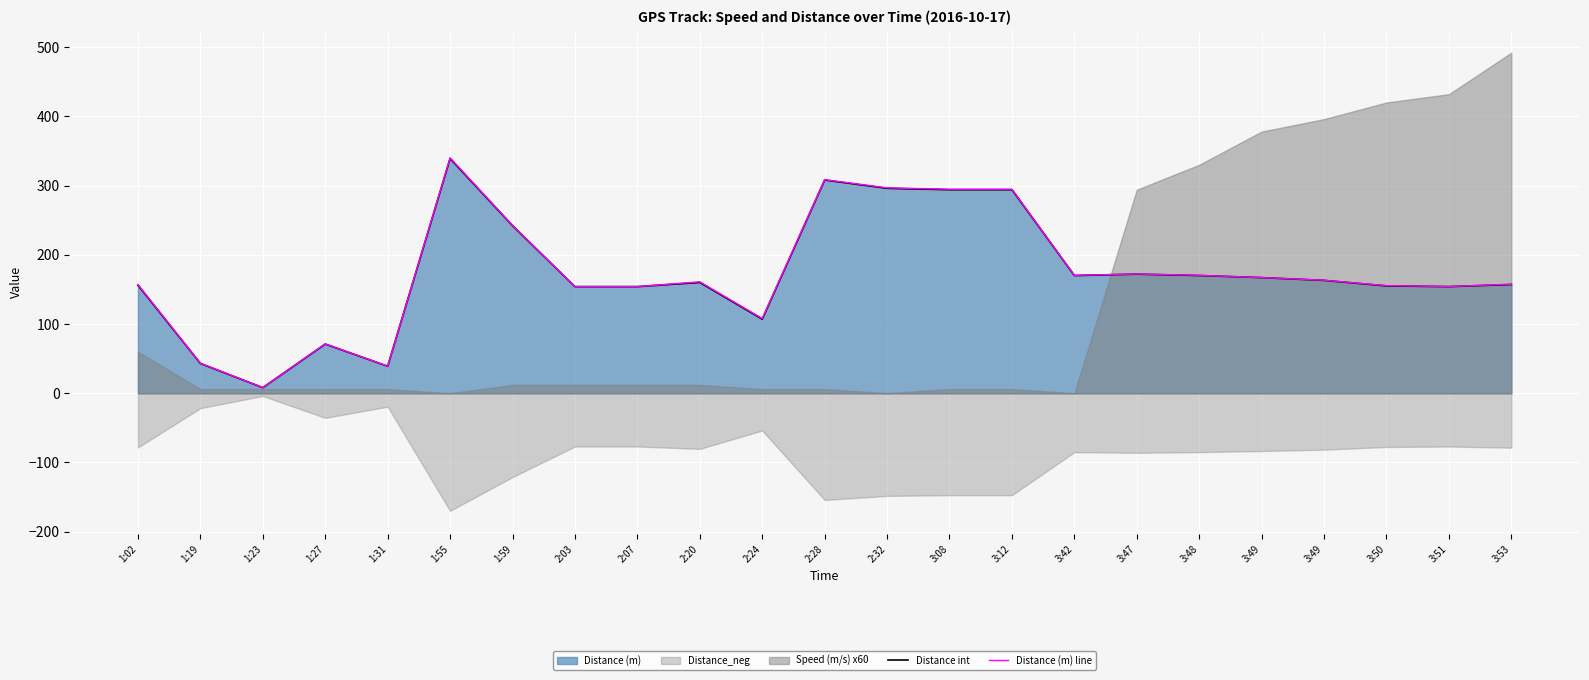

In Distance int, how many points are lower than both neighbors (excluding endpoints)?

5